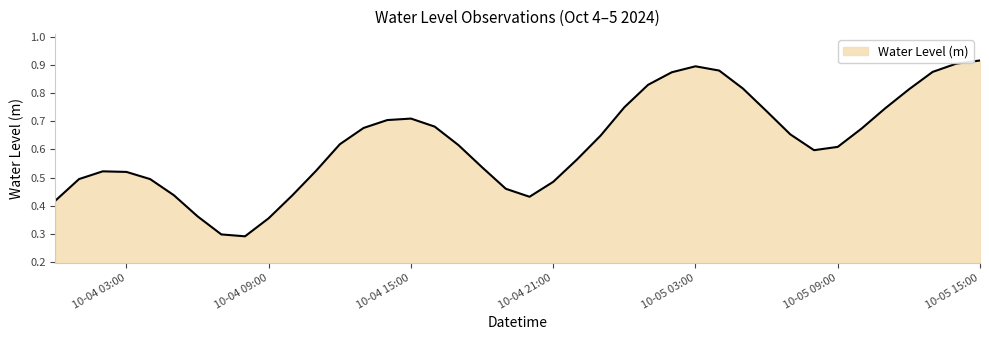

What is the minimum value shown in the chart?

0.3